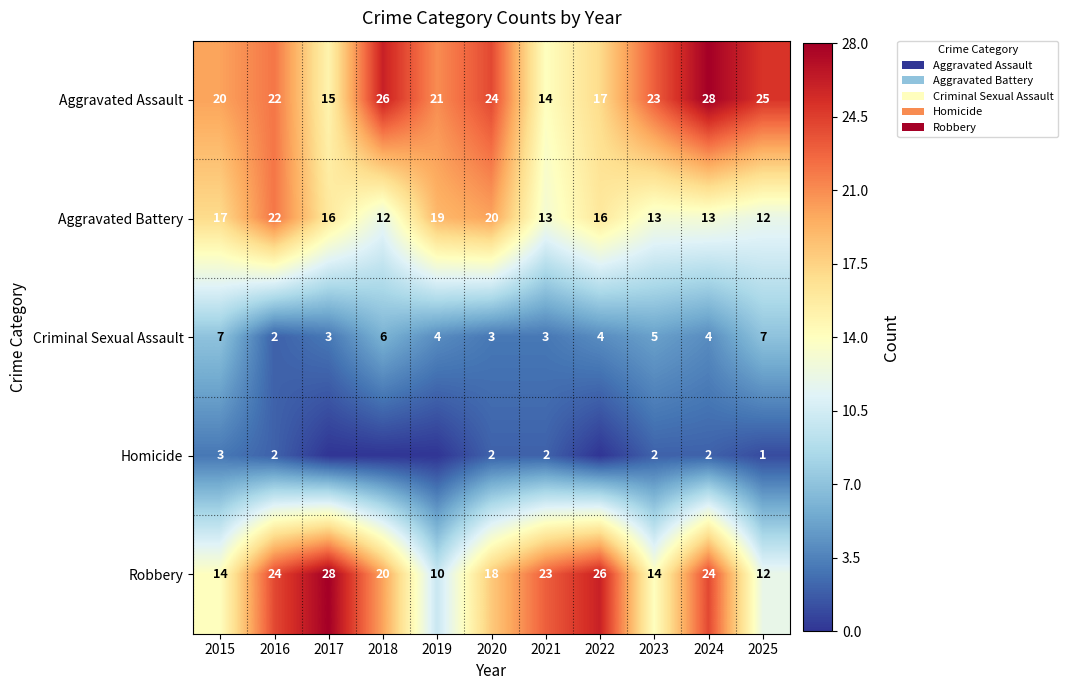

The Criminal Sexual Assault series shows 7 at 2015. True or false?

True